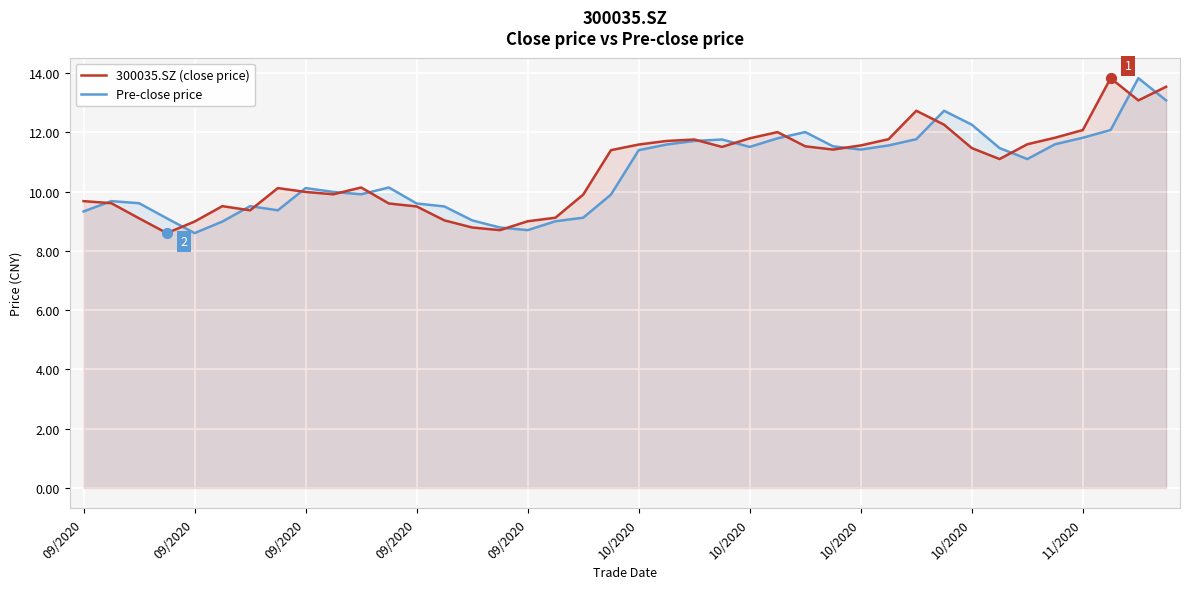

Is the value of Pre-close price at 26 greater than the value of 300035.SZ (close price) at 25?

No